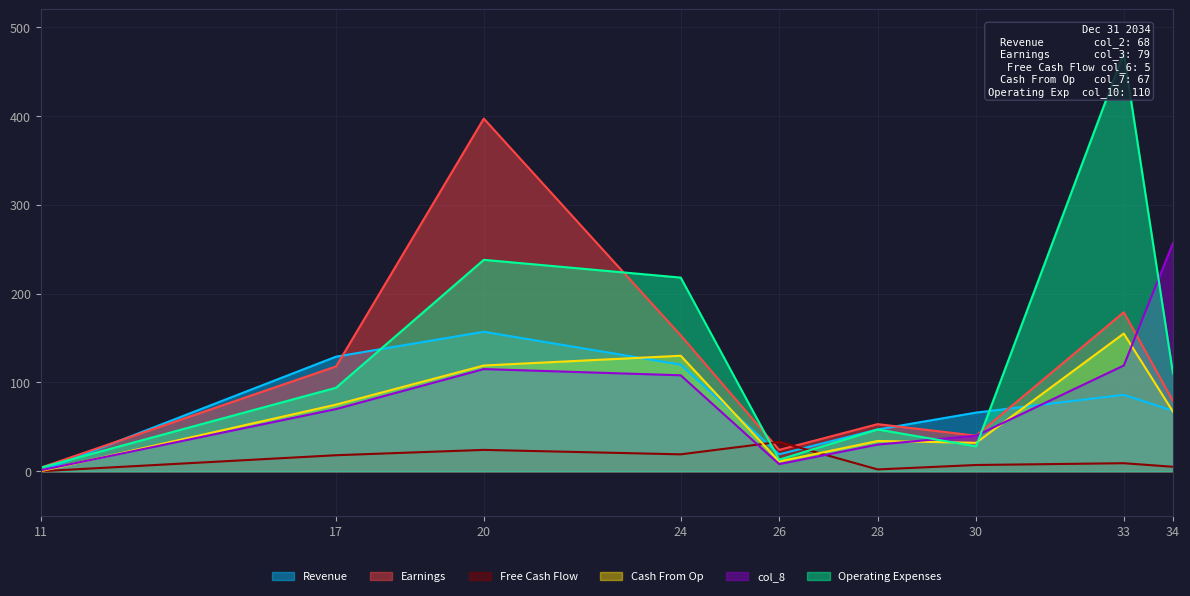

What is the difference between the highest and lowest values at 17?

111